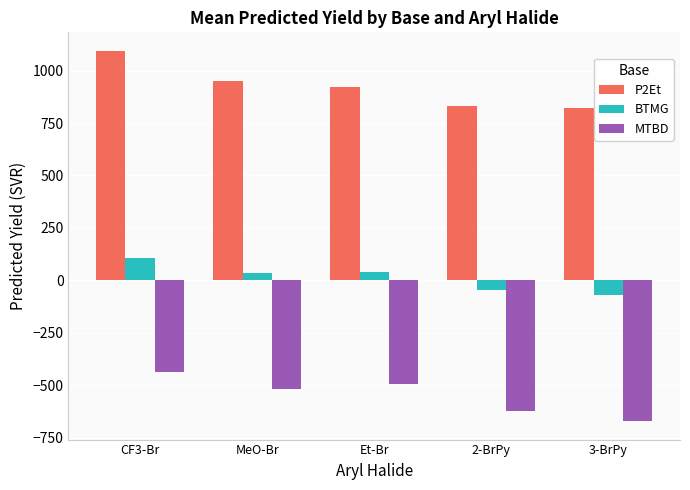

At how many categories does at least one series exceed 188?

5